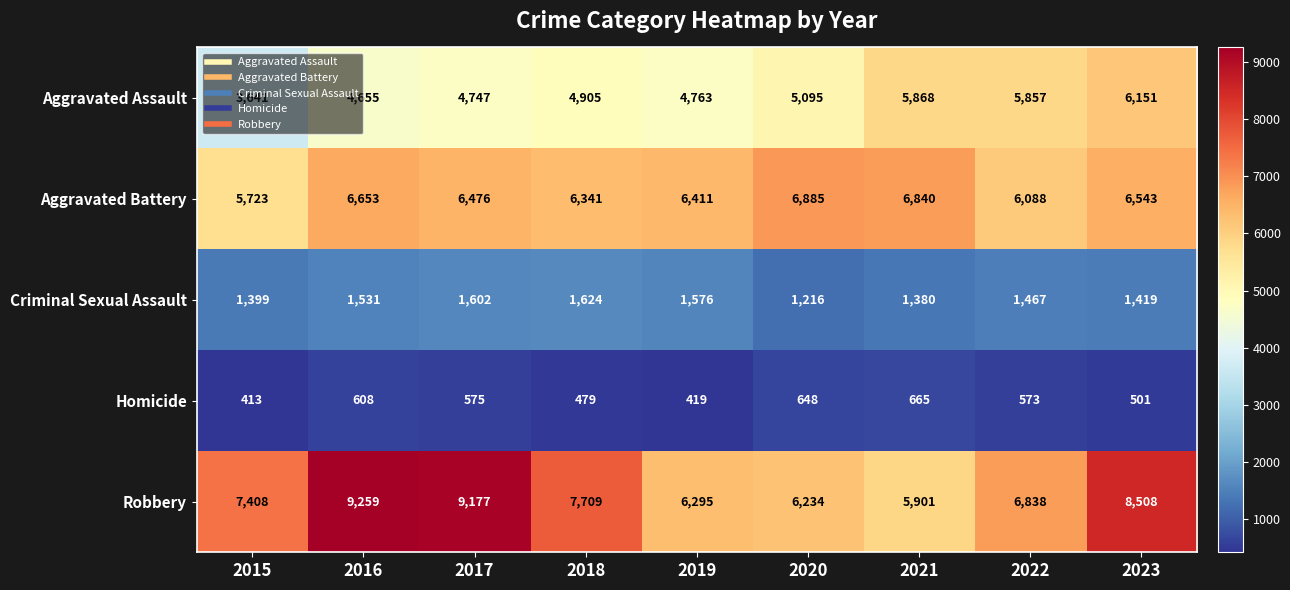

What is the difference between the Aggravated Battery values at 2021 and 2015?

1117